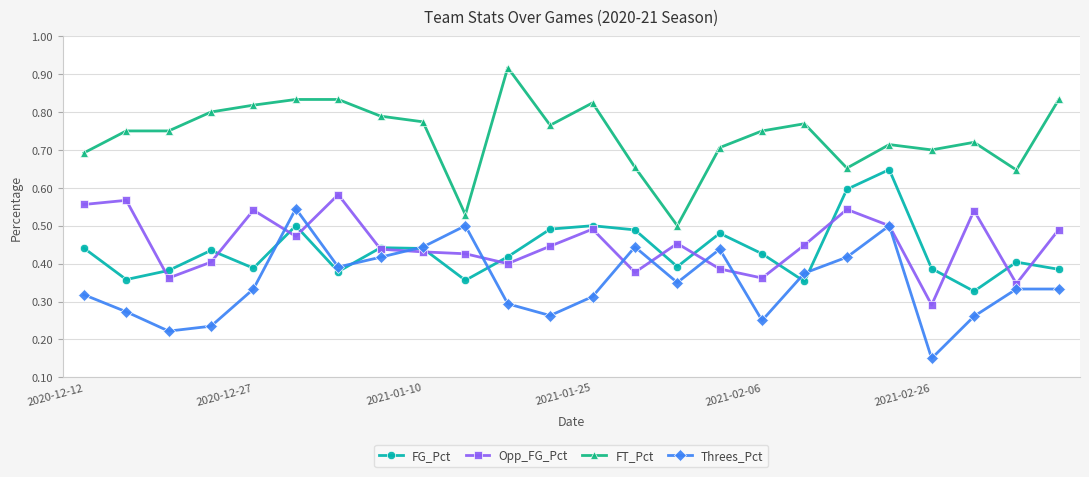

Rank the series by their maximum value, from lowest to highest.

Threes_Pct, Opp_FG_Pct, FG_Pct, FT_Pct